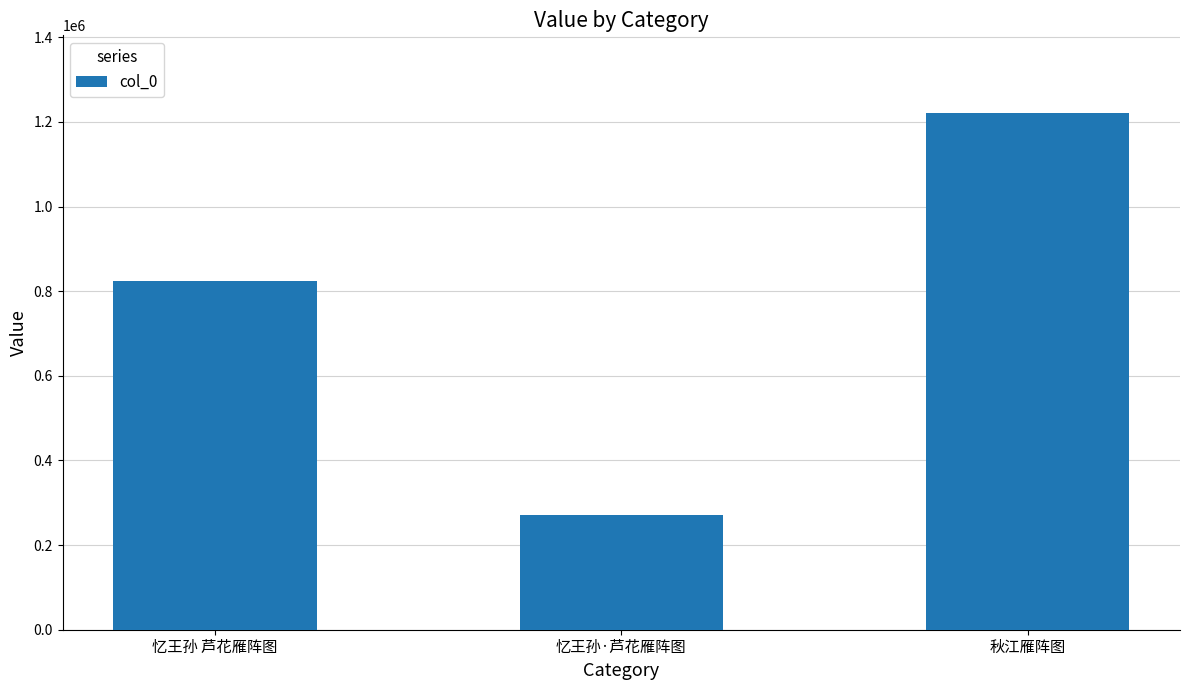

What is the ratio of the value at 忆王孙 芦花雁阵图 to the value at 忆王孙·芦花雁阵图?

3.0